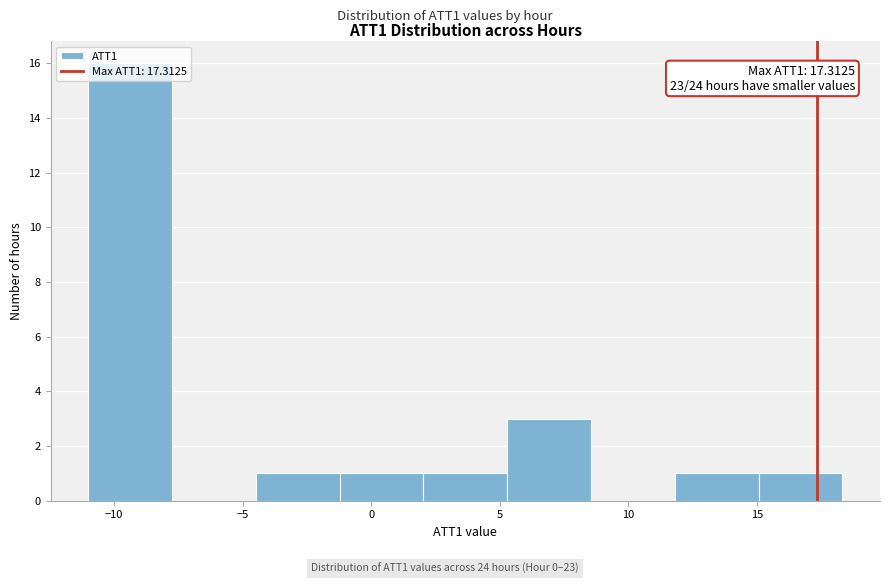

Over which range of the x-axis is the bar tallest?

-11.0 to -7.5